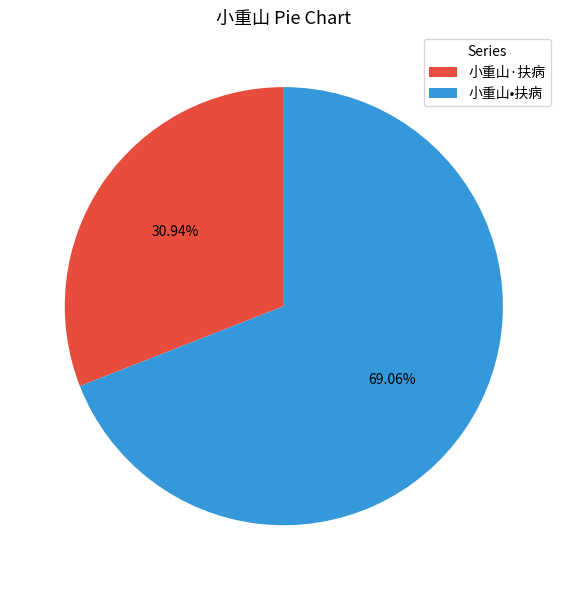

The 小重山•扶病 slice represents 69% of the pie. True or false?

True